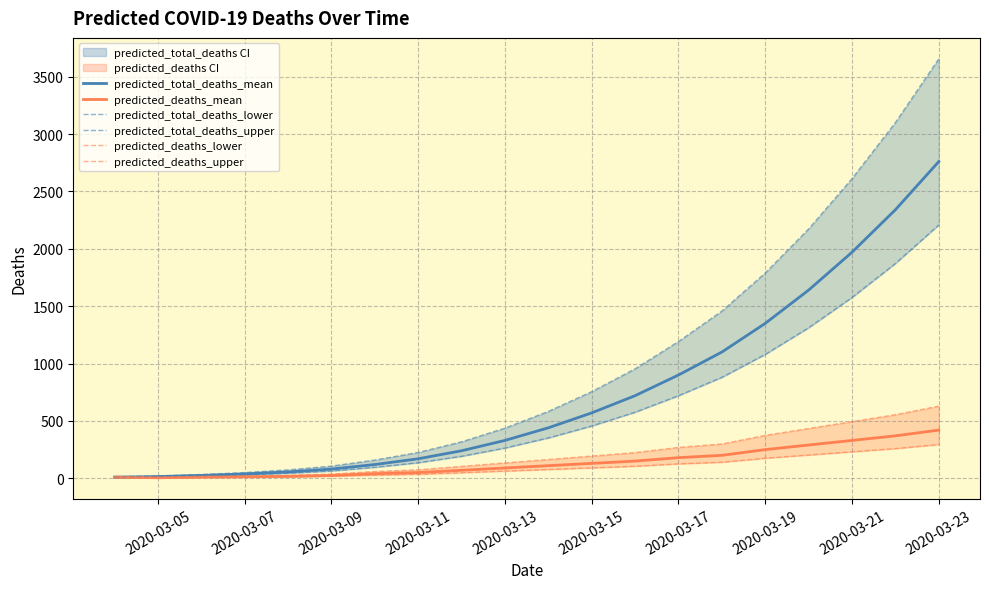

What is the highest value of the predicted_total_deaths_mean series?

2760